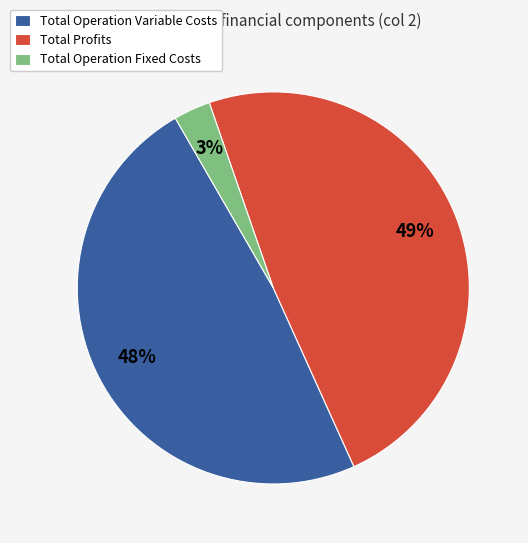

Is there a majority slice in this chart?

No